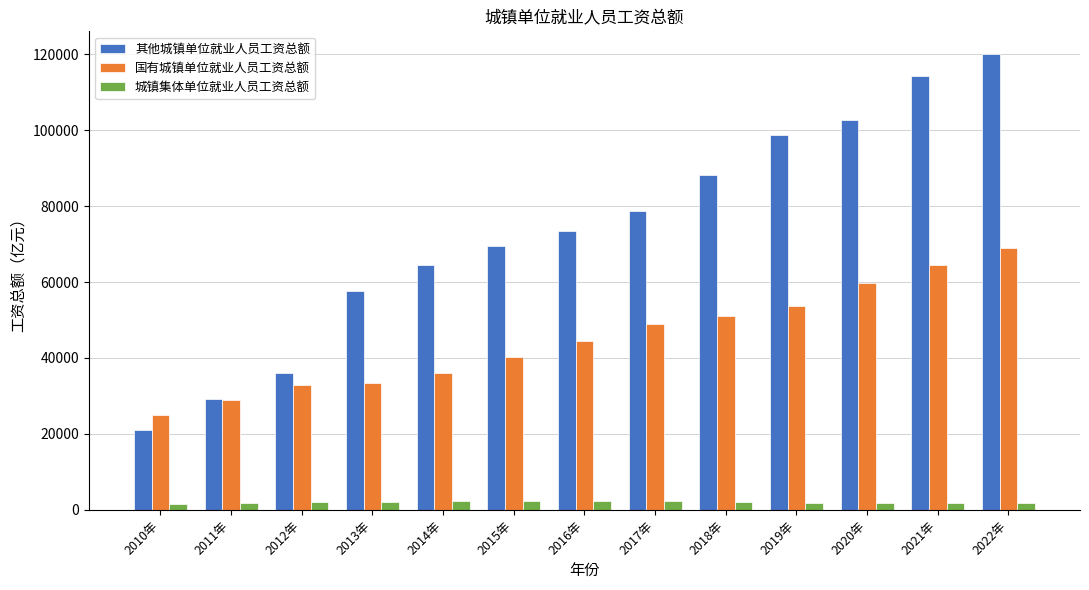

How many groups of bars are there?

13